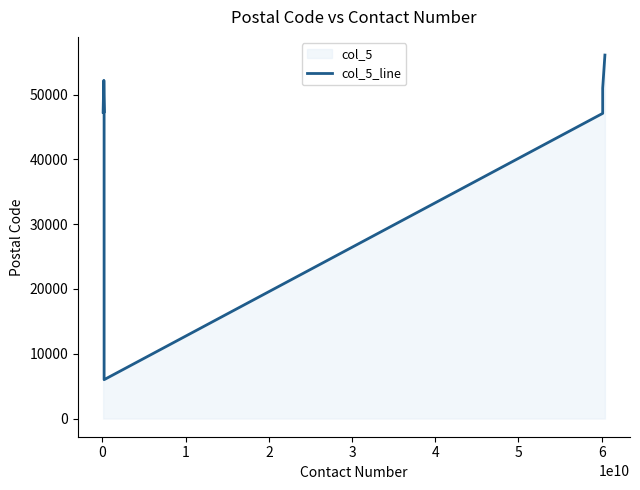

What is the smallest value displayed?

6000